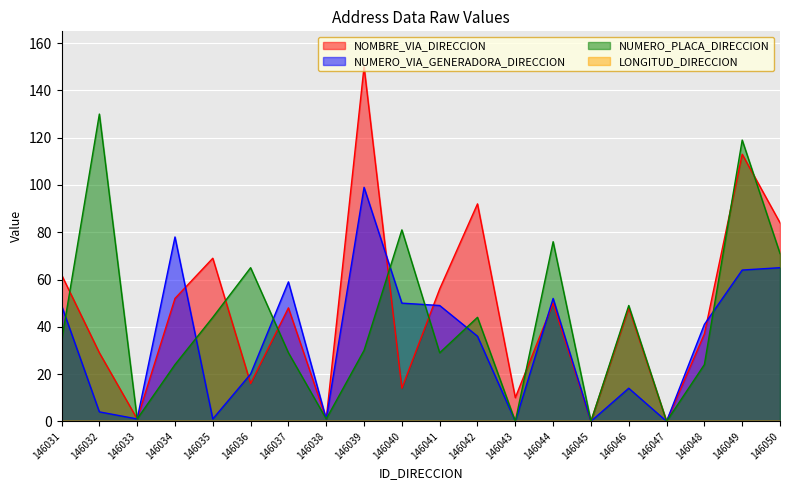

True or false: NUMERO_VIA_GENERADORA_DIRECCION has more than 2 interior local peaks.

True